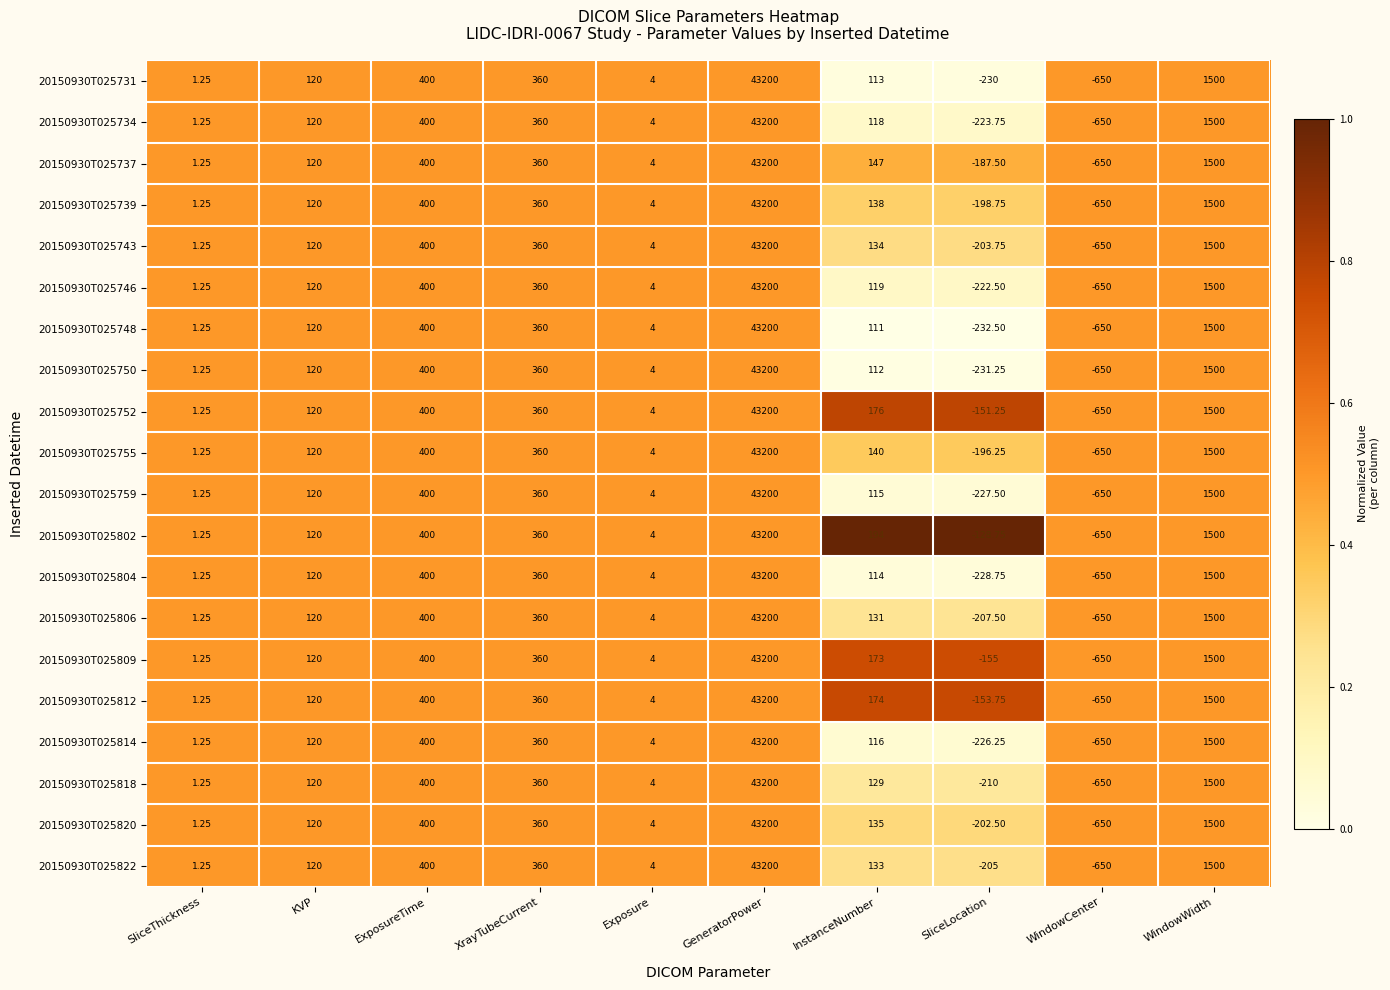

Which label corresponds to the largest value in the chart?

GeneratorPower